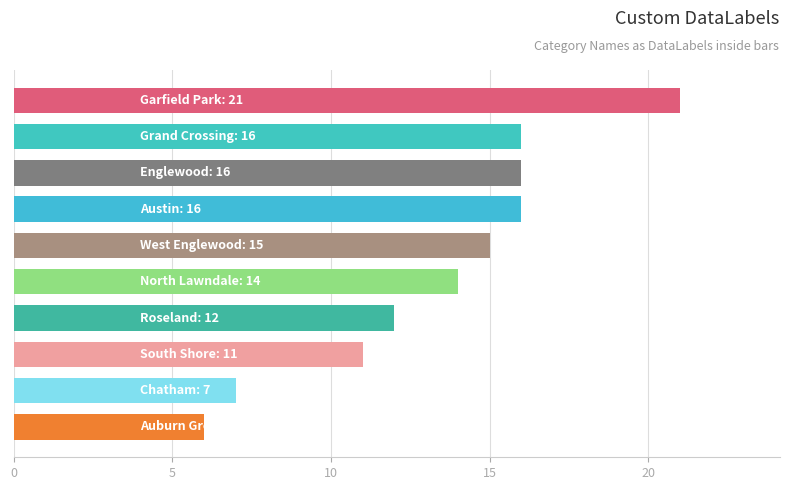

What is the greatest value displayed?

21